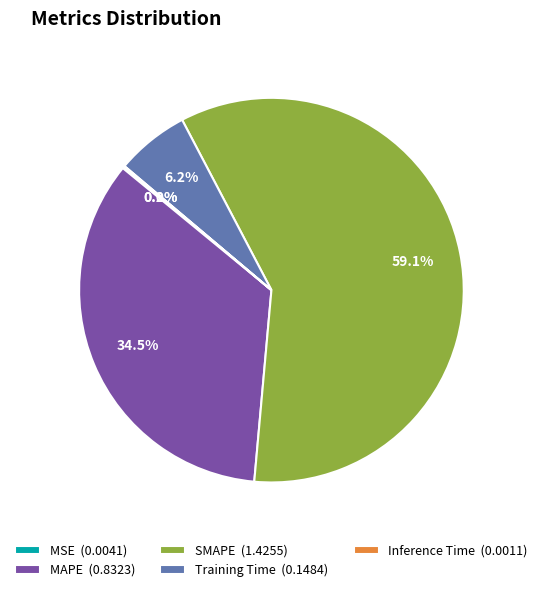

What portion of the pie excludes MAPE (0.8323)?

65.5%